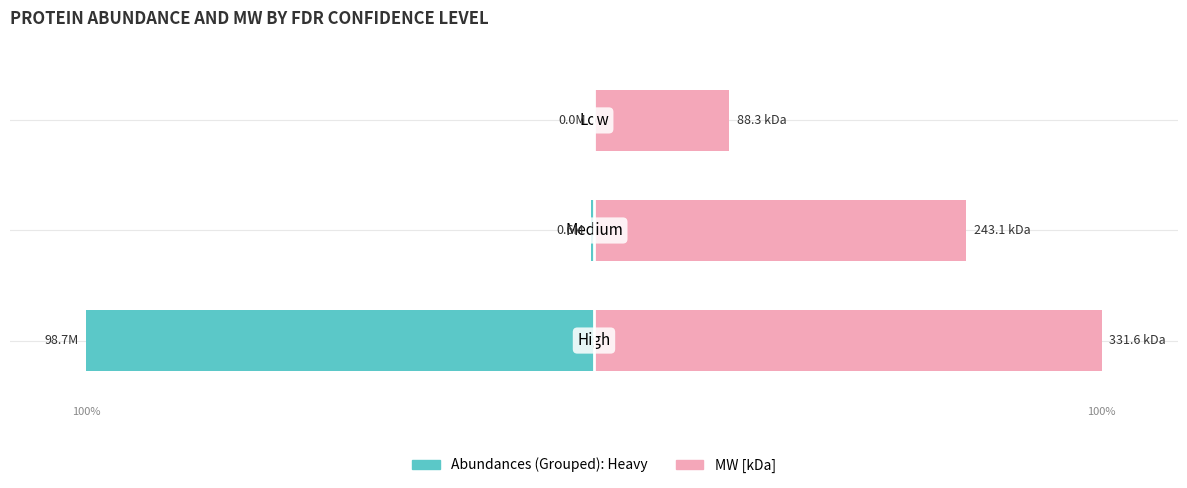

Rank the series by their maximum value, from lowest to highest.

Abundances (Grouped): Heavy, MW [kDa]